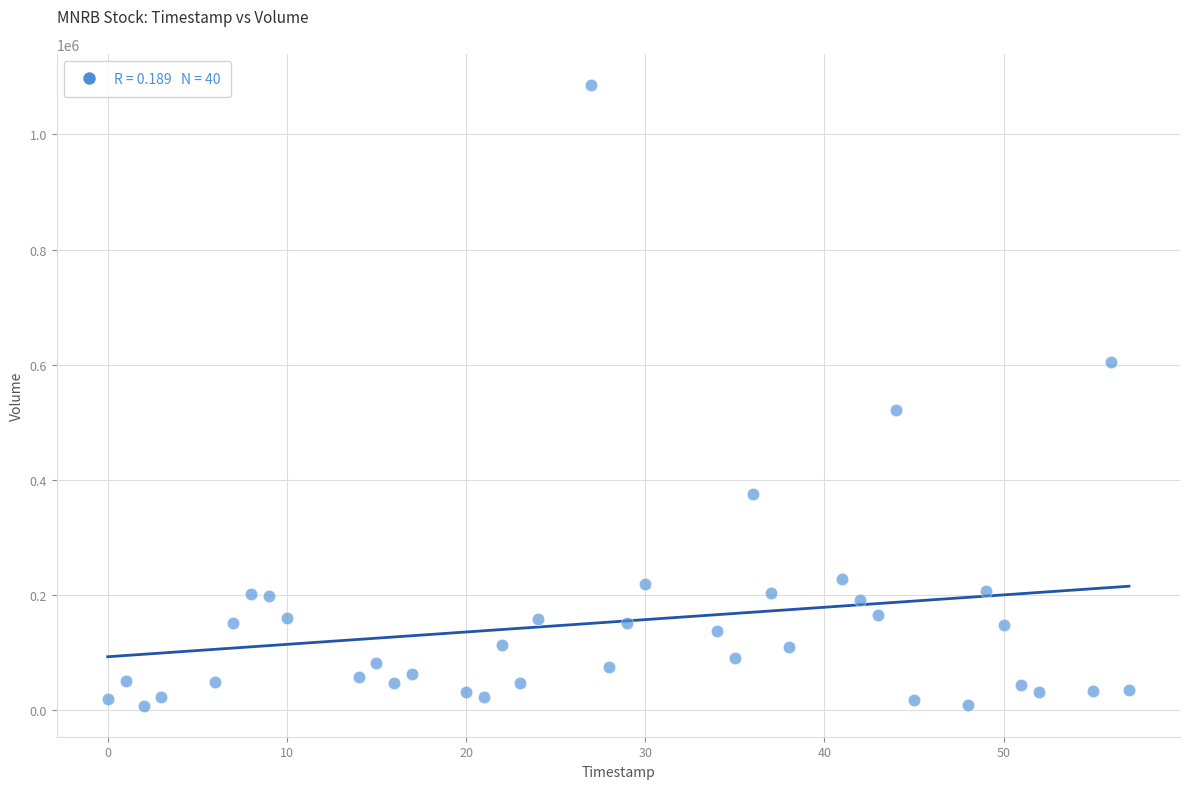

What Y value in the scatter plot is closest to 546962?

520774